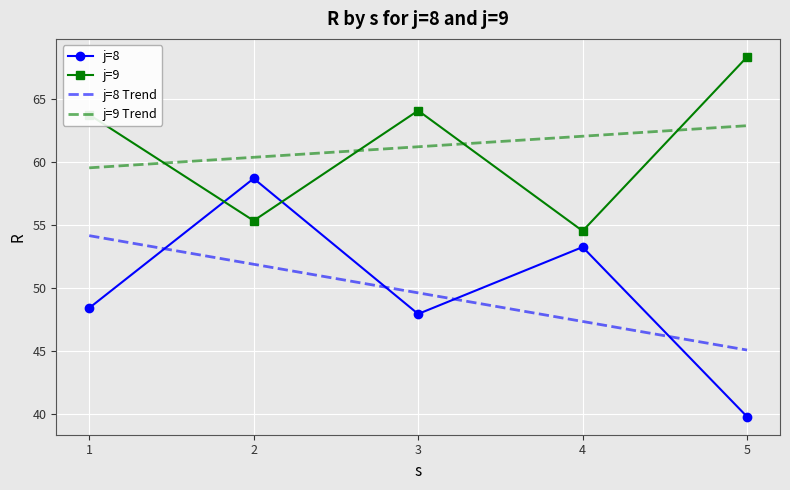

Reading left to right, list all the values displayed in this chart.

j=8: 48.4	58.7	47.9	53.2	39.8
j=9: 63.7	55.3	64.1	54.5	68.3
j=8 Trend: 54.1	51.9	49.6	47.3	45.0
j=9 Trend: 59.5	60.3	61.2	62.0	62.9